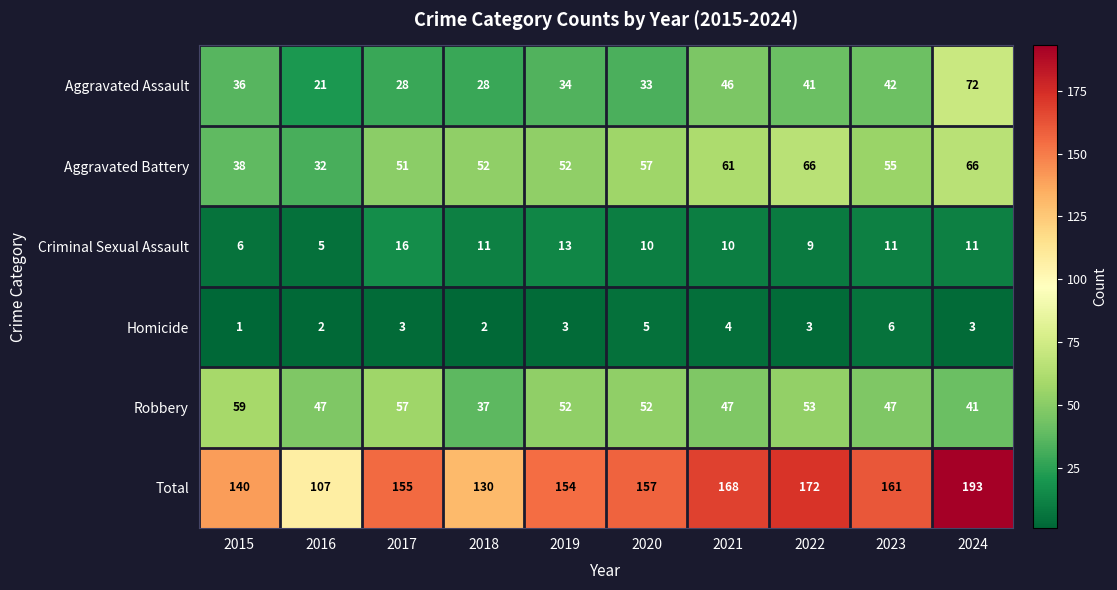

Count the number of data series in this chart.

6